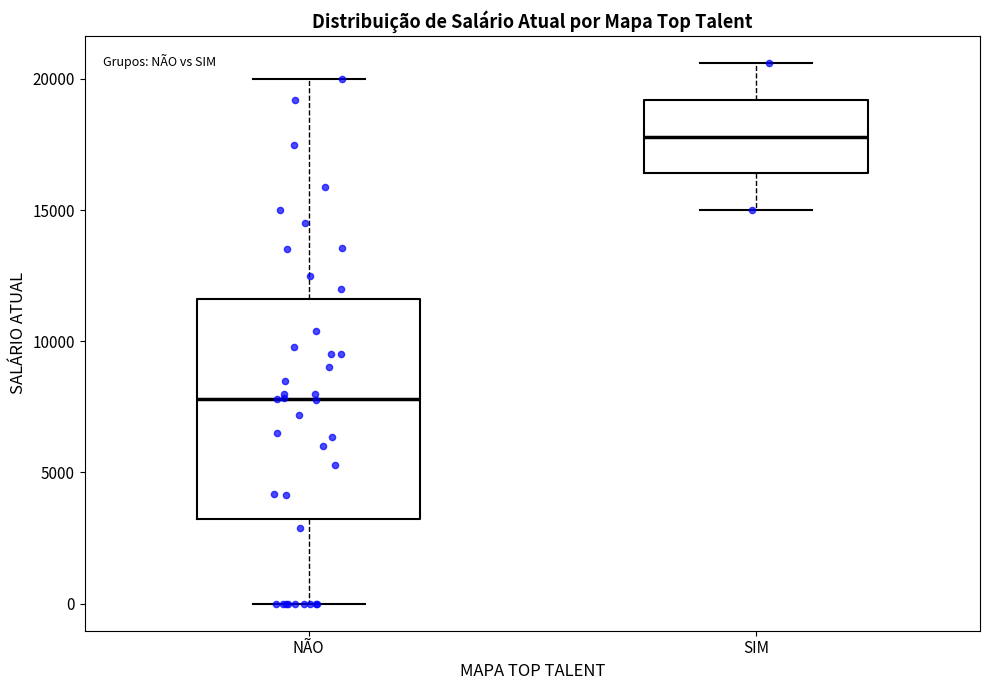

Which box's median line is the lowest?

NÃO